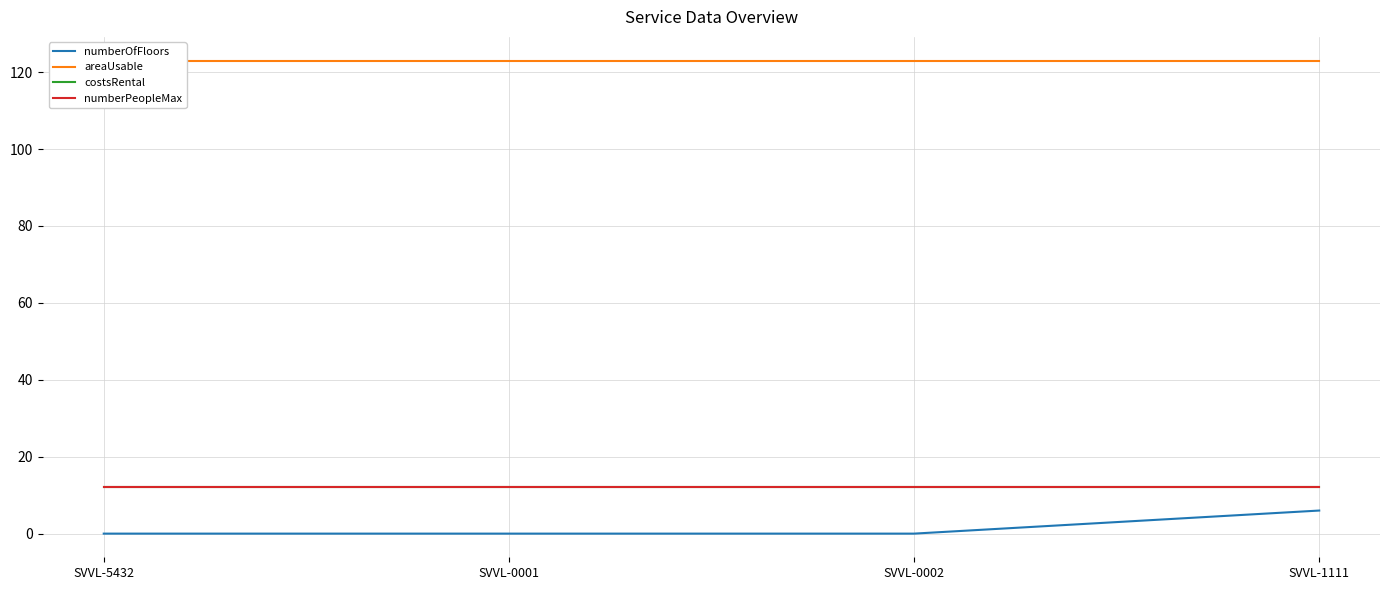

What is the sum of the numberOfFloors values at SVVL-1111 and SVVL-0002?

6